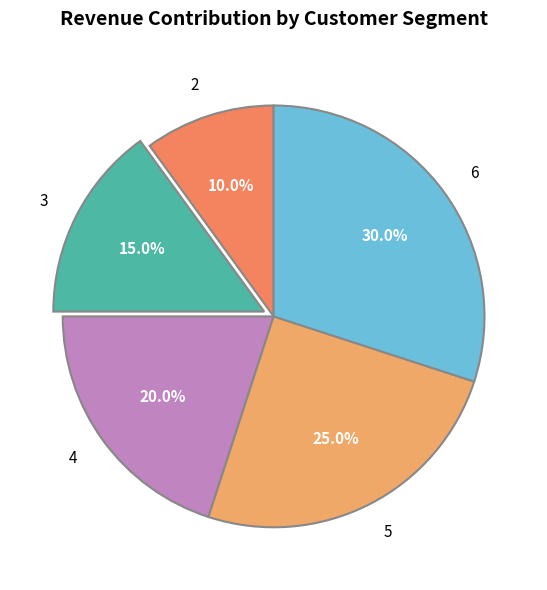

How many slices are in this pie chart?

5